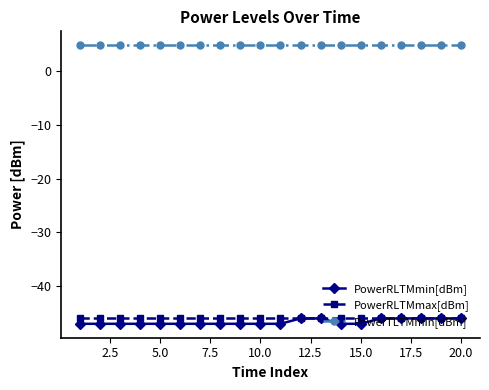

Which series has the largest total across all categories?

PowerTLTMmin[dBm]